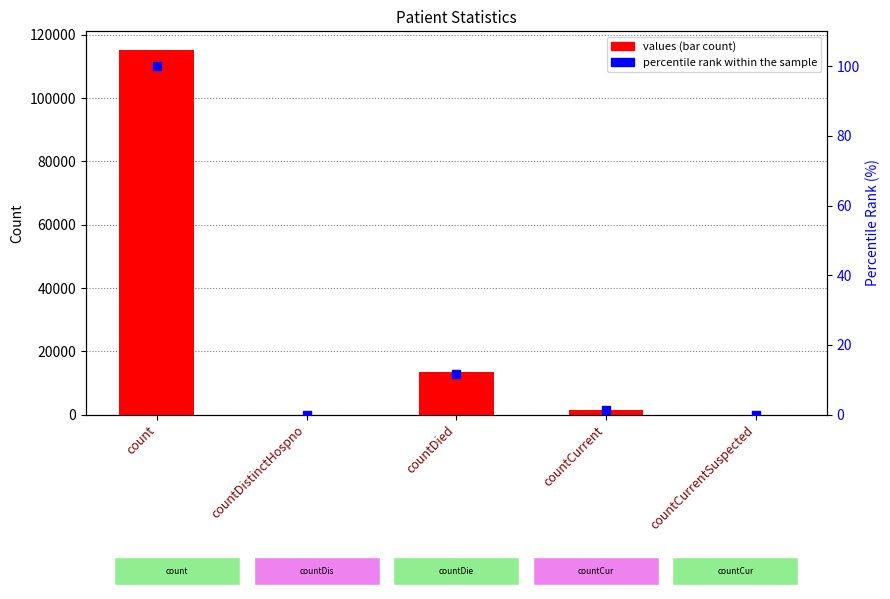

At how many categories does at least one series exceed 76156?

1